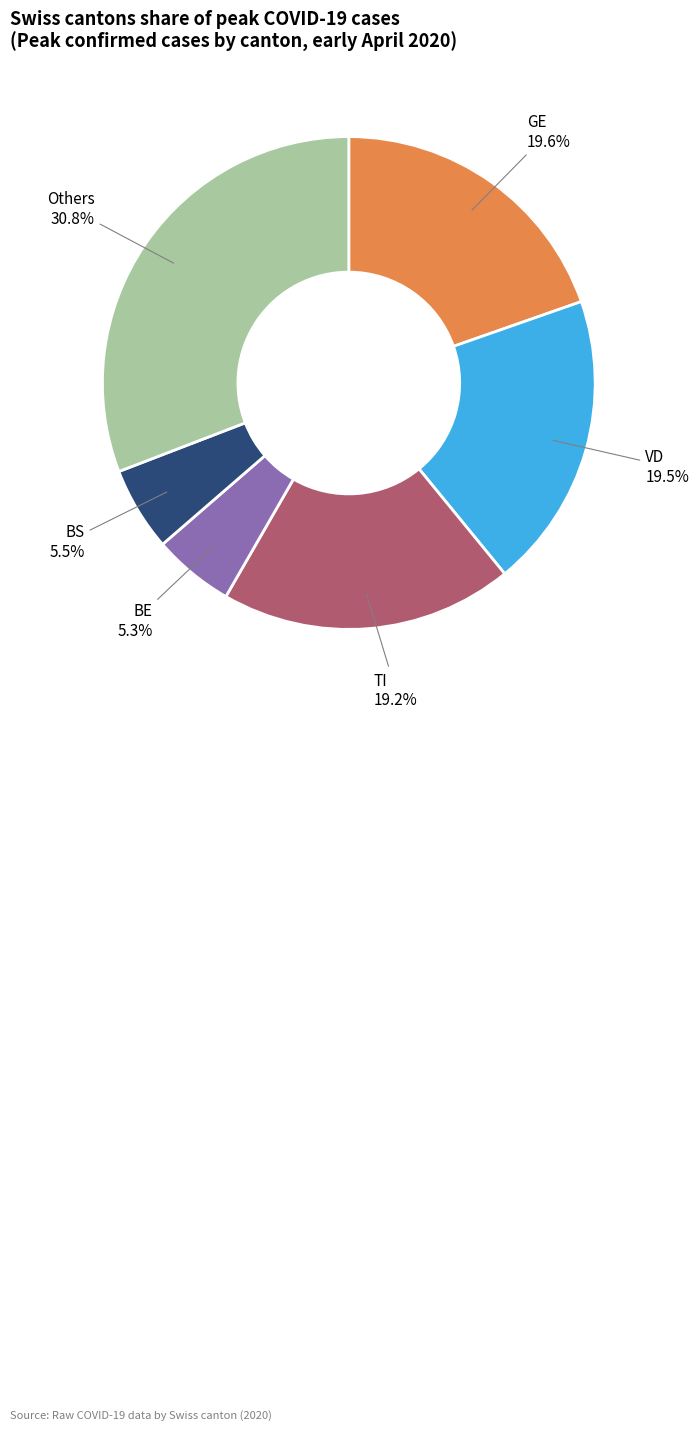

Does TI represent more than half of the total?

No